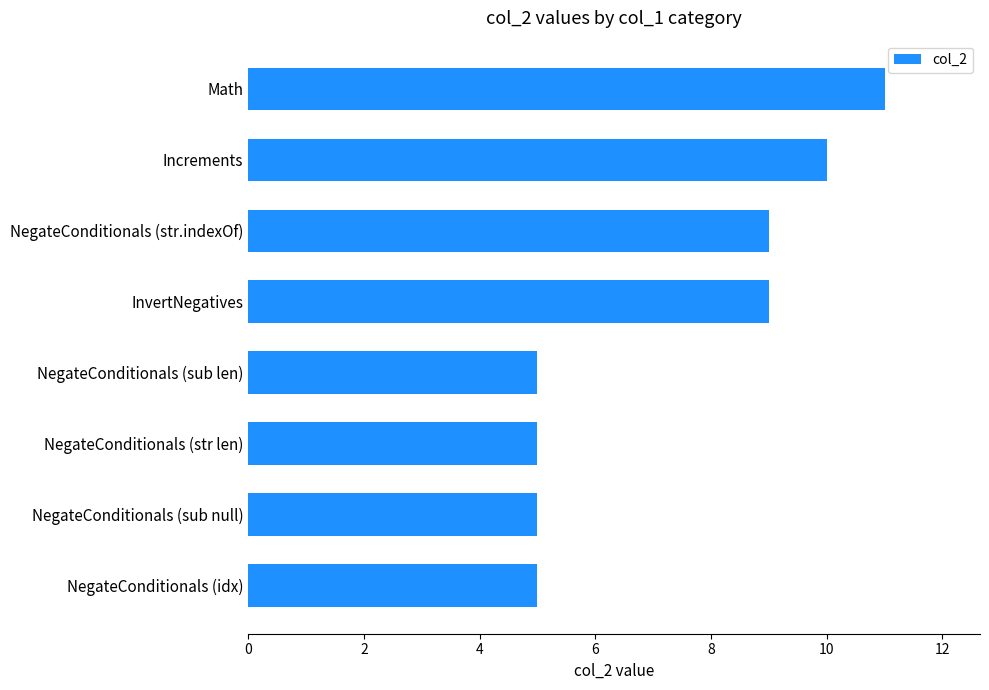

What is the greatest value displayed?

11